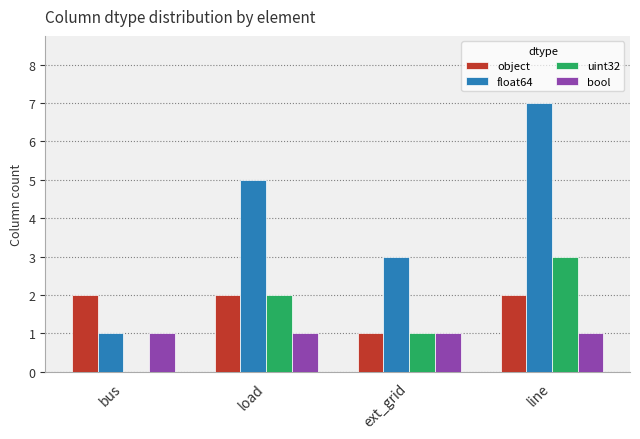

What is the average value of the uint32 series?

2